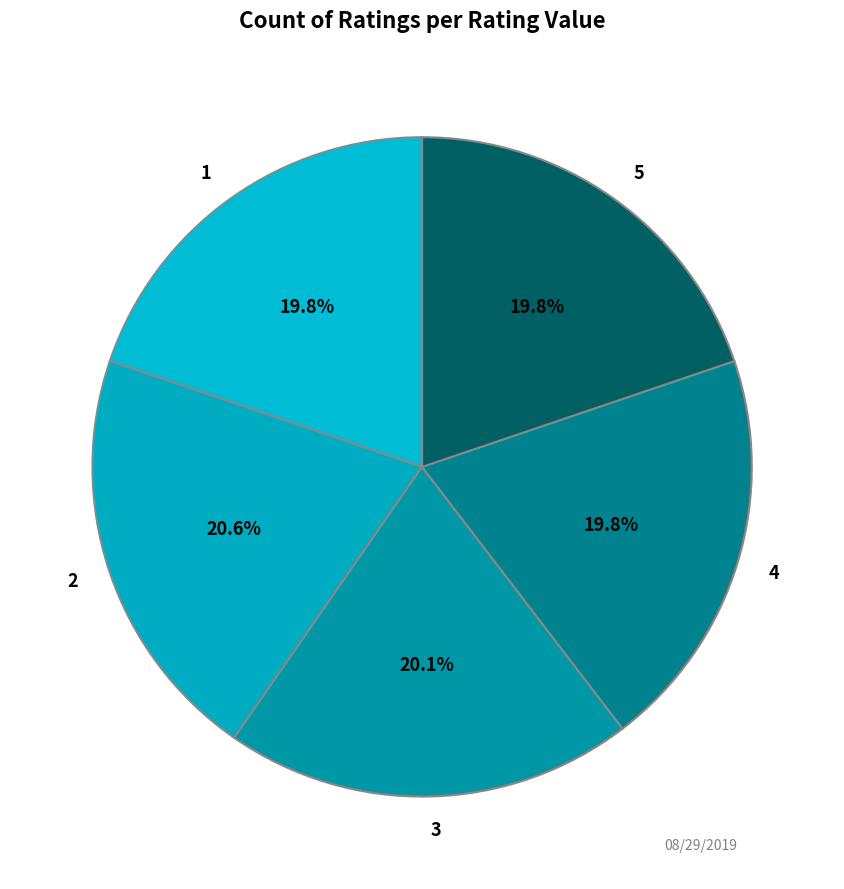

Is 3 the majority of the pie?

No